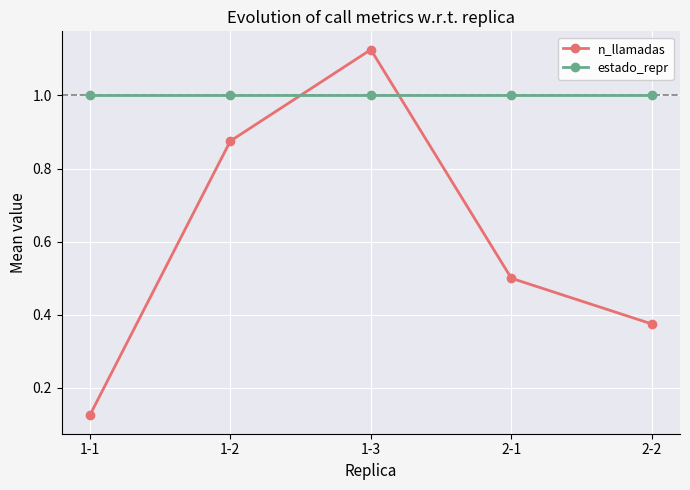

How many n_llamadas values are between 0 and 1?

4